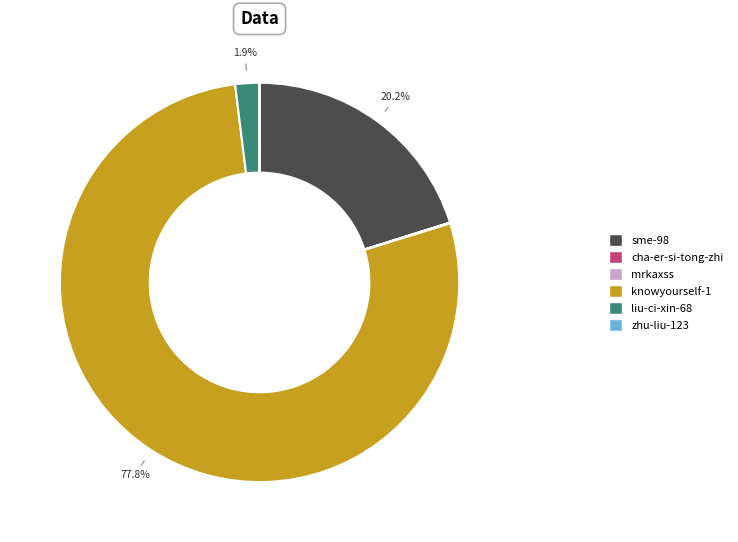

Which slice is the largest?

knowyourself-1